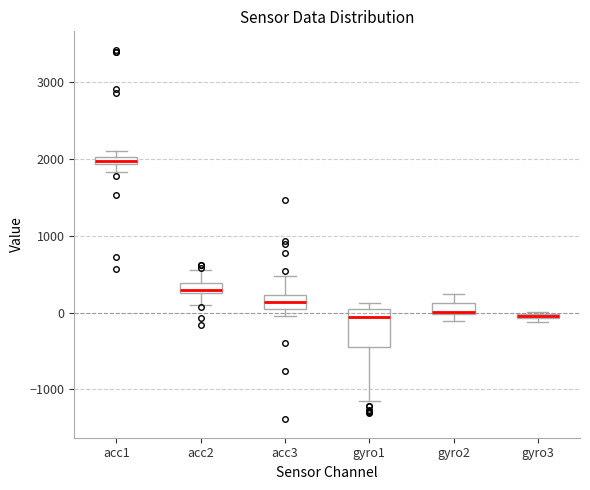

Where is the upper edge of the box for acc2 on the y-axis? The values are not printed on the chart, so give them approximately, as read against the axis.

400